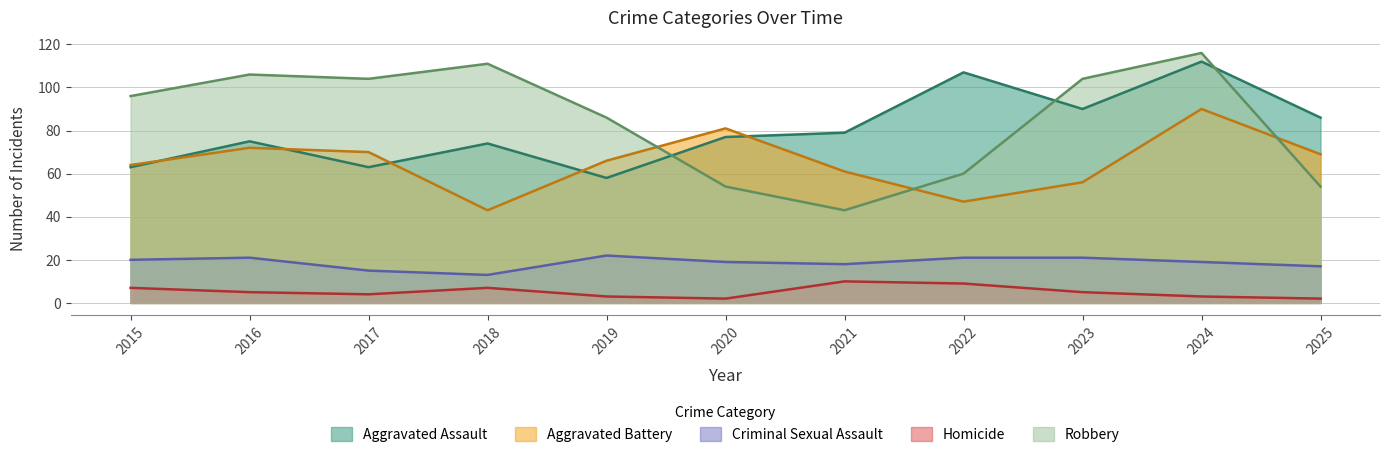

Which series has the largest total across all categories?

Robbery